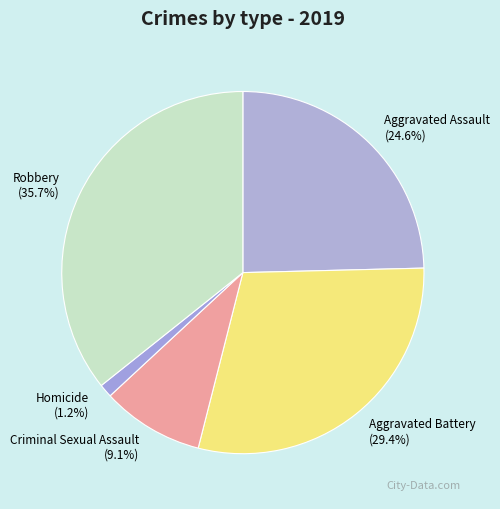

The Aggravated Assault slice represents 38% of the pie. True or false?

False